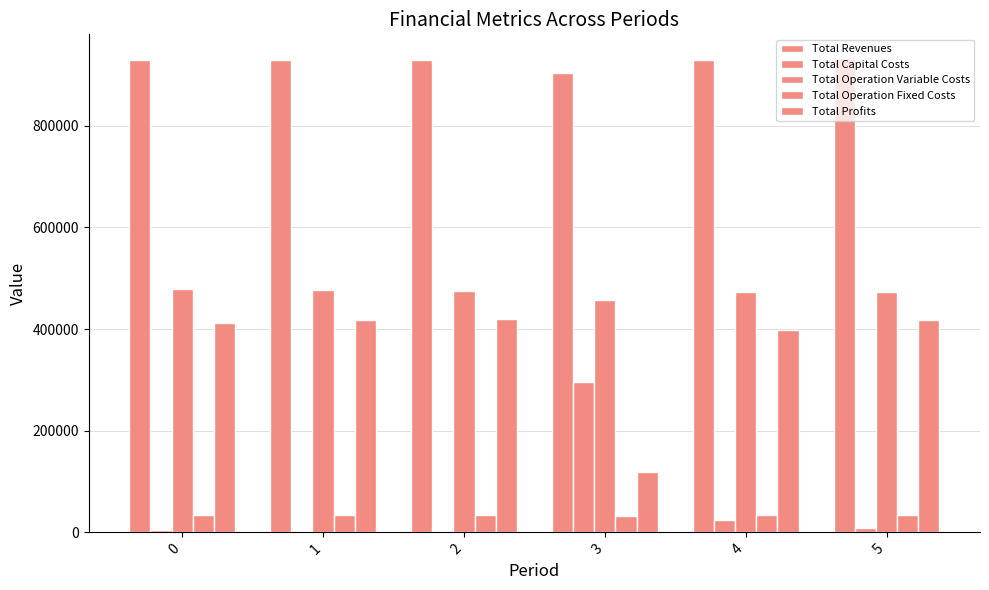

Which label corresponds to the smallest value in the chart?

1